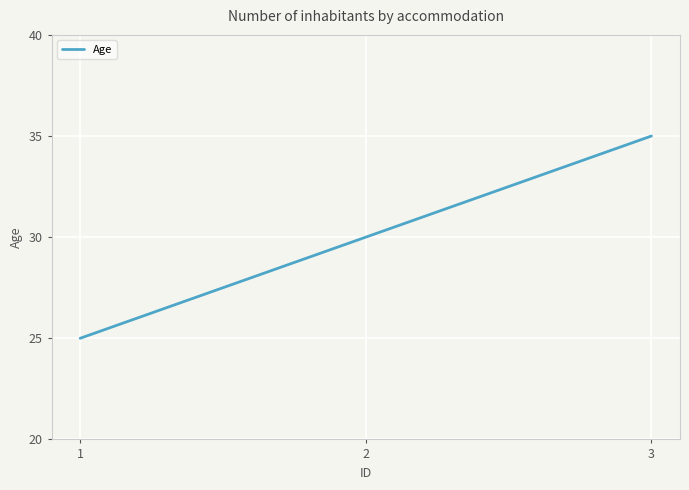

List the labels in order of value, largest first.

3, 2, 1